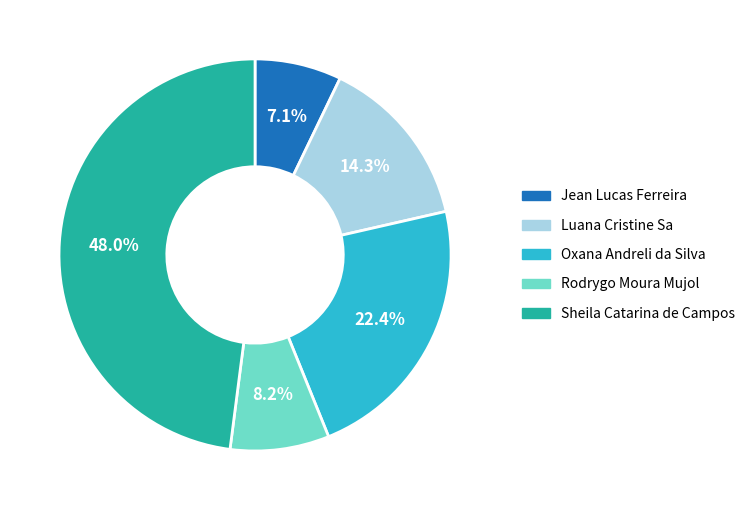

Is there any slice that represents more than half of the pie?

No